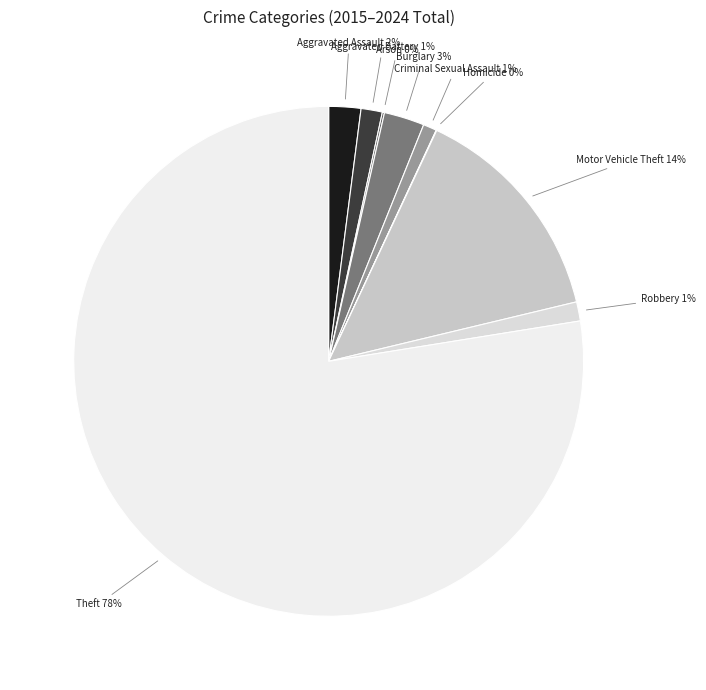

To the nearest percent, what is the difference between the Robbery and Motor Vehicle Theft slice percentages?

13%